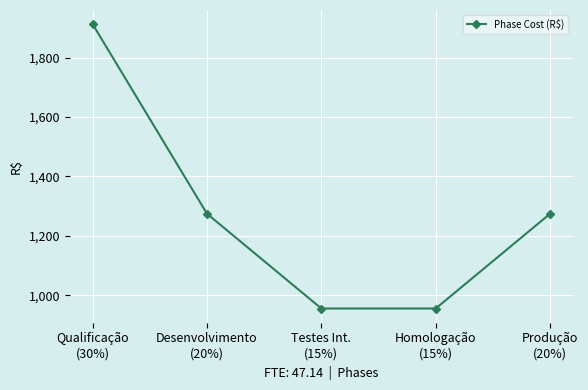

What position from the left is Produção
(20%)?

5